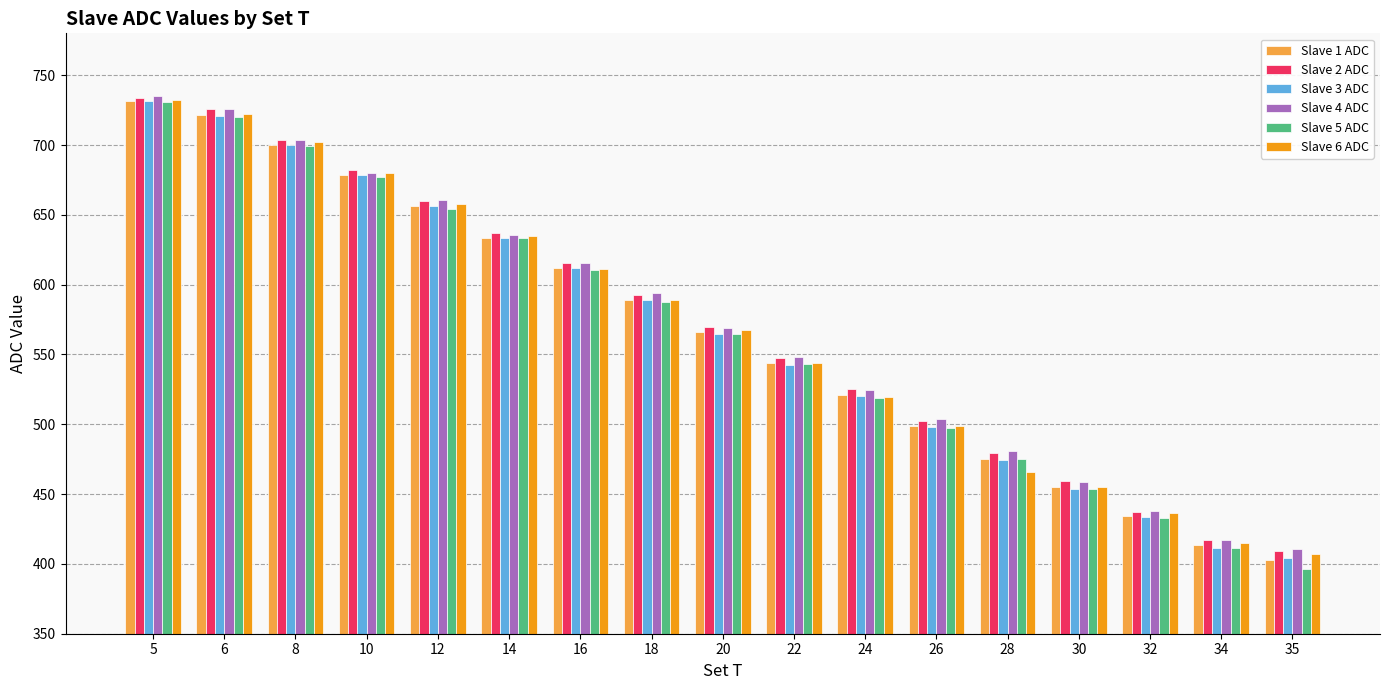

Is the value of Slave 2 ADC at 14 greater than the value of Slave 3 ADC at 35?

Yes